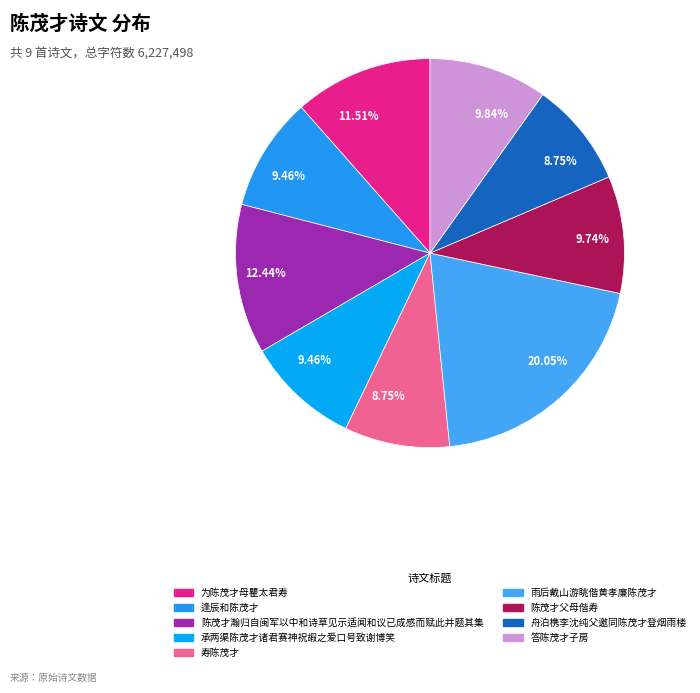

Which slice is the smallest?

舟泊槜李沈纯父邀同陈茂才登烟雨楼